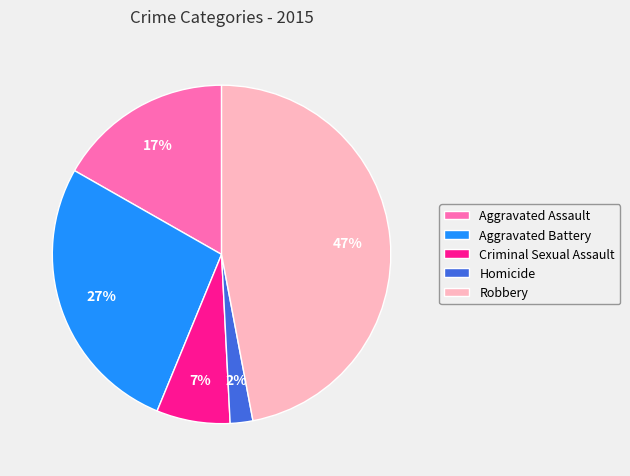

What percentage is the Aggravated Battery slice, to the nearest percent?

27%